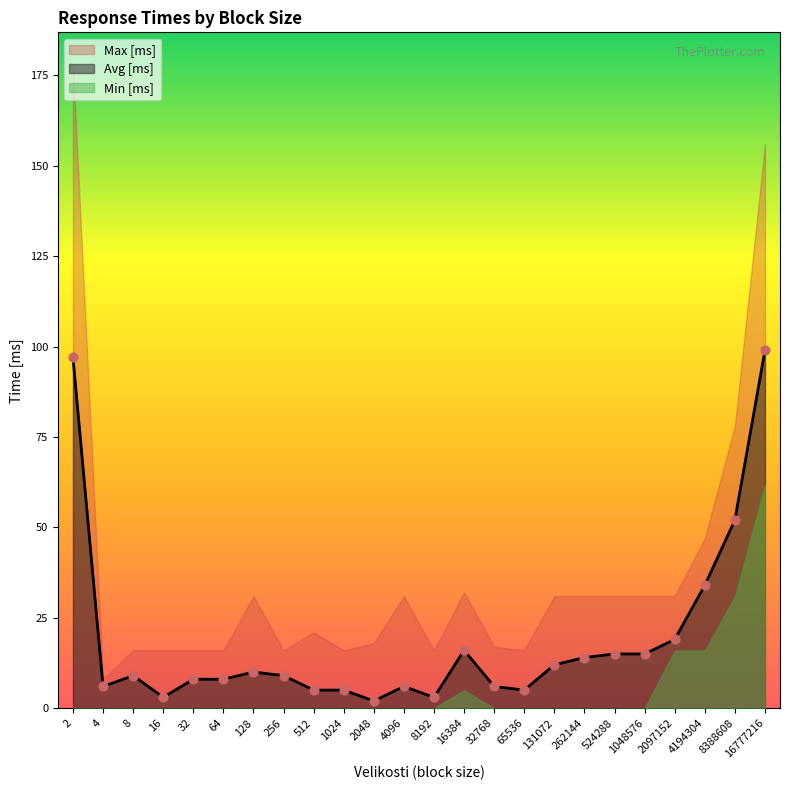

What is the maximum value for Avg [ms]?

99